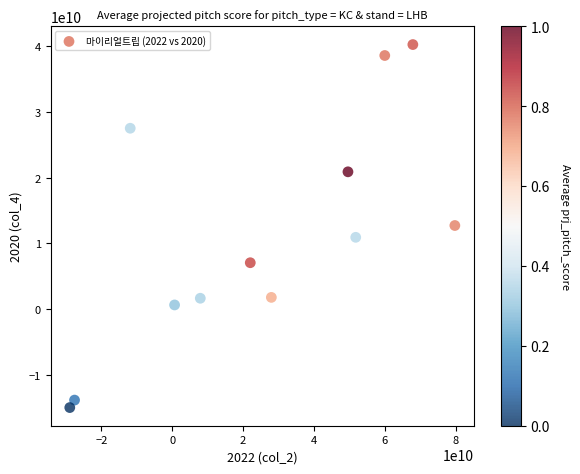

What is the average X value?

24953067957